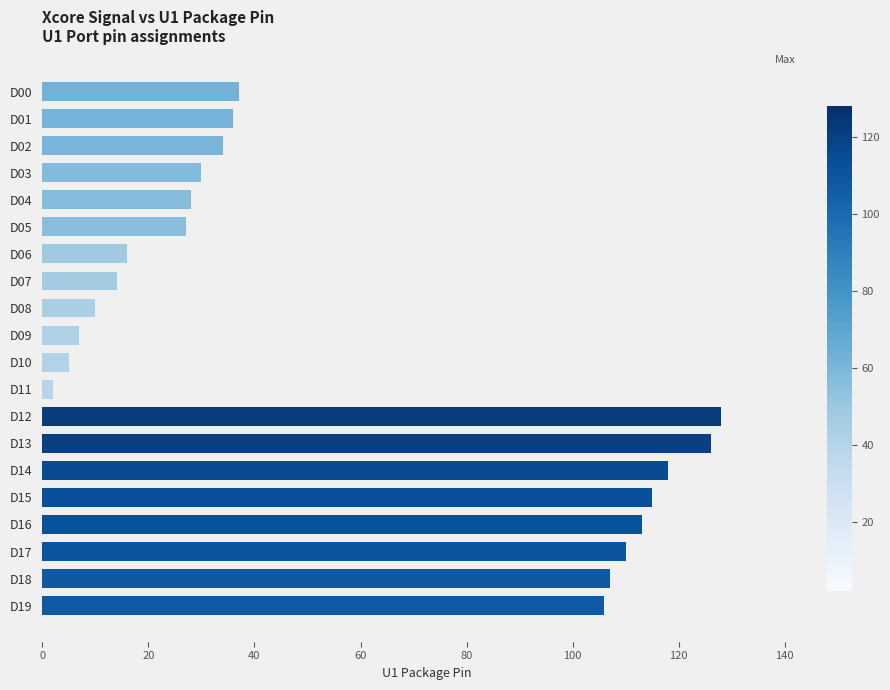

Reading bottom to top, list all the values displayed in this chart.

D19=106	D18=107	D17=110	D16=113	D15=115	D14=118	D13=126	D12=128	D11=2	D10=5	D09=7	D08=10	D07=14	D06=16	D05=27	D04=28	D03=30	D02=34	D01=36	D00=37